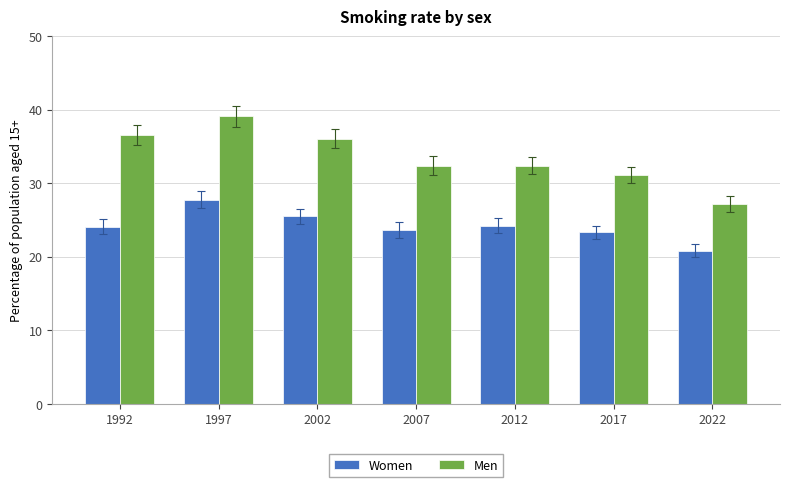

What is the maximum value for Women?

27.8